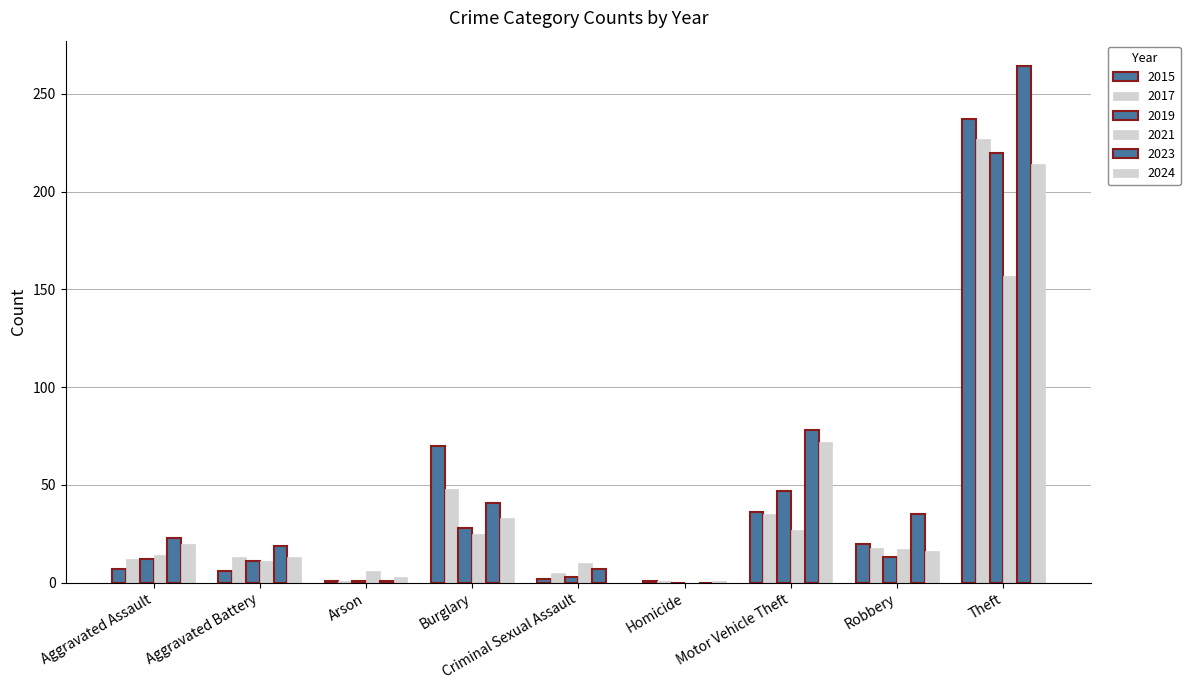

At Arson, list the series in order from largest to smallest.

2021, 2024, 2015, 2017, 2019, 2023